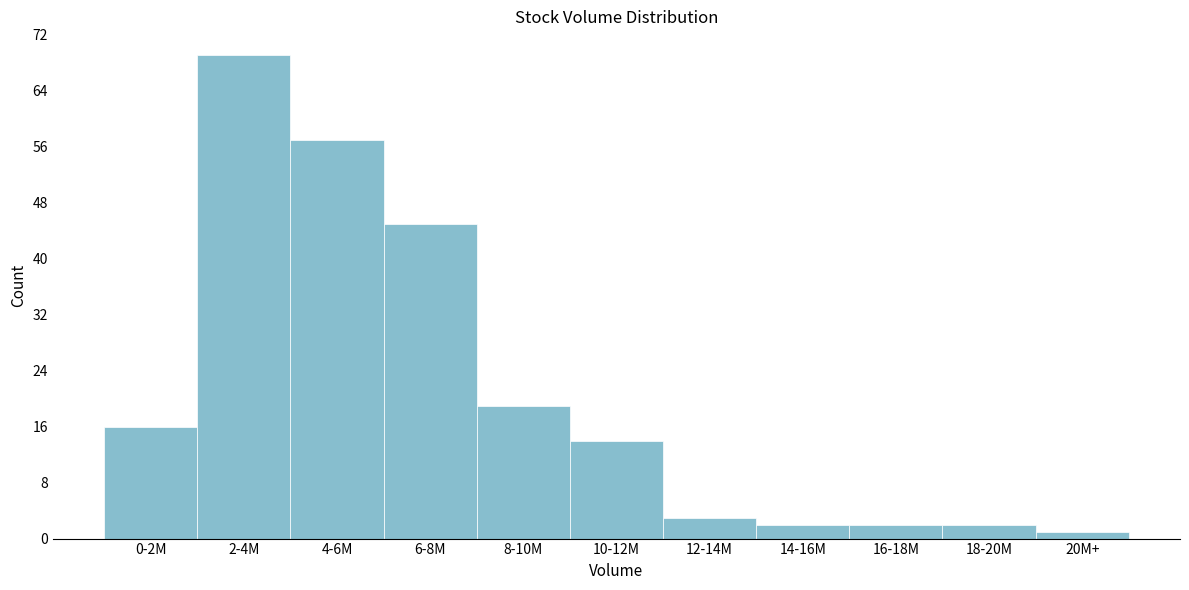

Reading left to right, list all the values displayed in this chart.

0-2M=16	2-4M=69	4-6M=57	6-8M=45	8-10M=19	10-12M=14	12-14M=3	14-16M=2	16-18M=2	18-20M=2	20M+=1